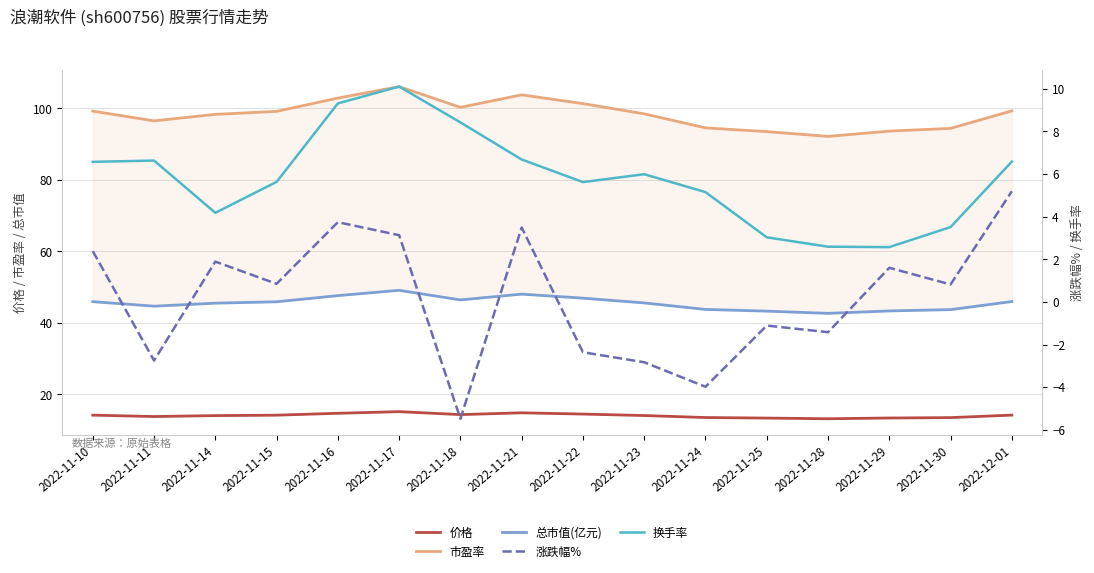

True or false: 价格 has a value of 9.4 at 2022-12-01.

False